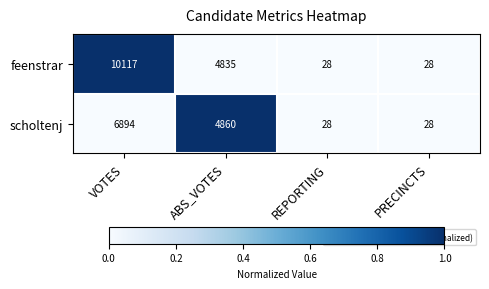

True or false: feenstrar has a value of 4835 at ABS_VOTES.

True